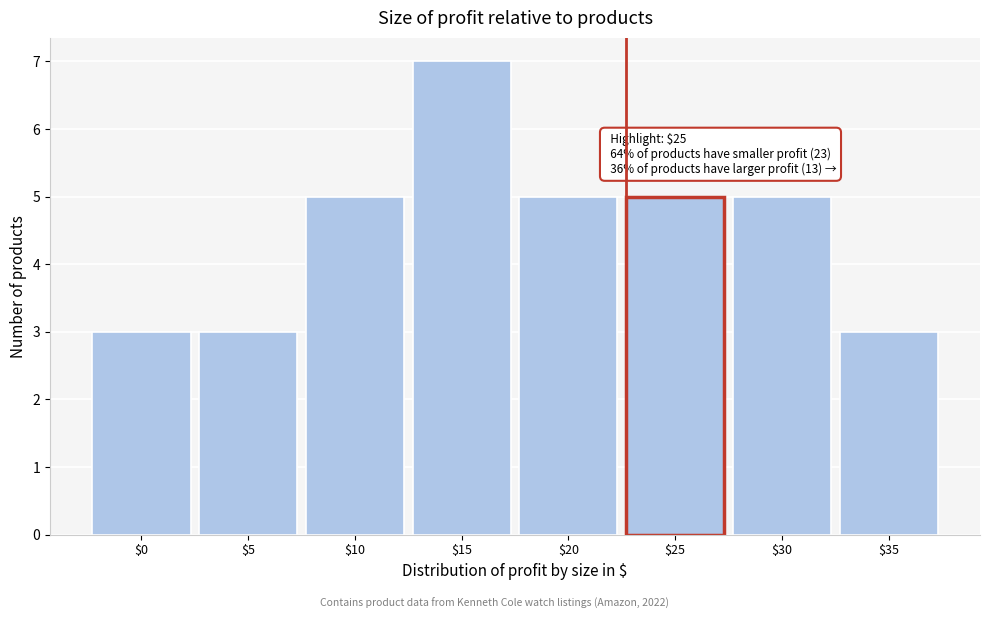

Reading left to right, what are all the values shown in this chart?

3	3	5	7	5	5	5	3